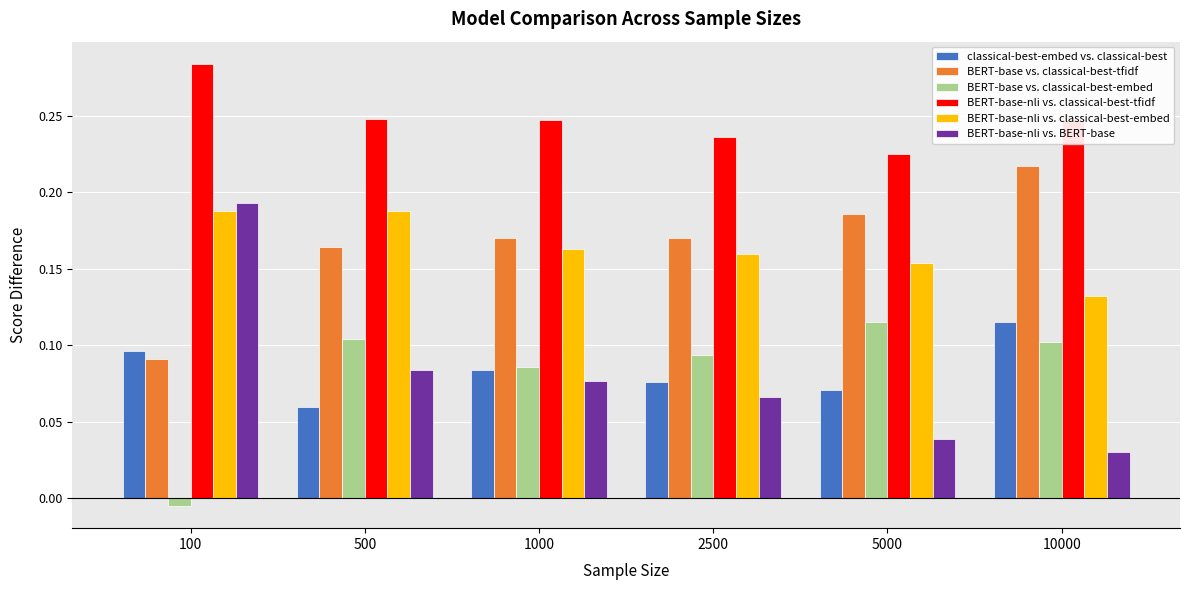

Which series has the widest spread of values?

BERT-base-nli vs. BERT-base